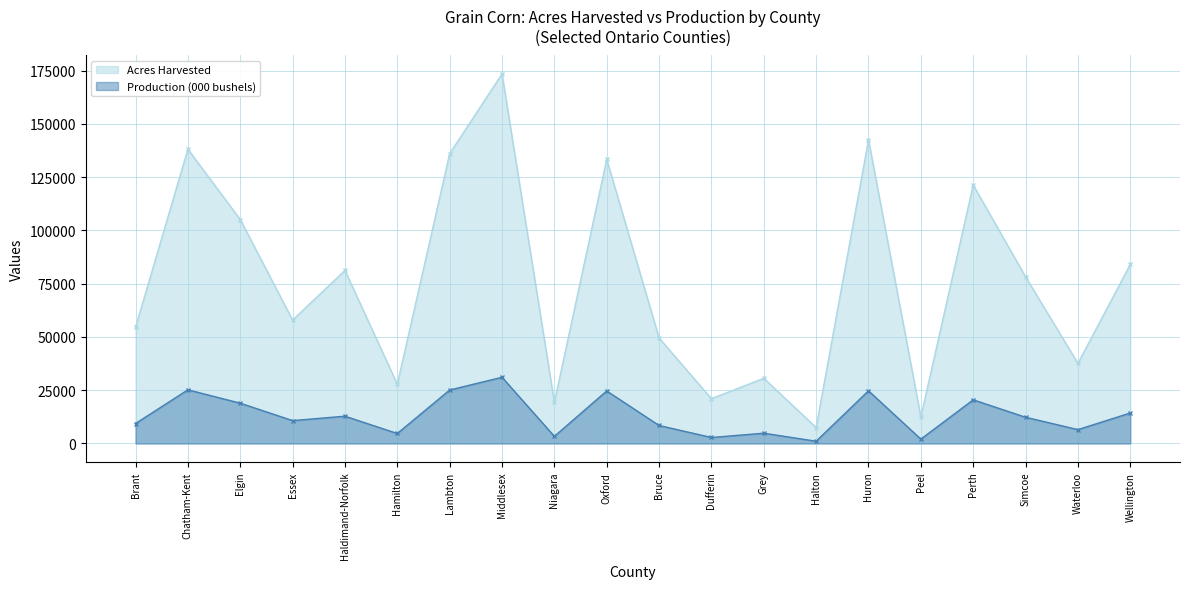

Rank the series at Wellington from lowest to highest value.

Production (000 bushels), Acres Harvested